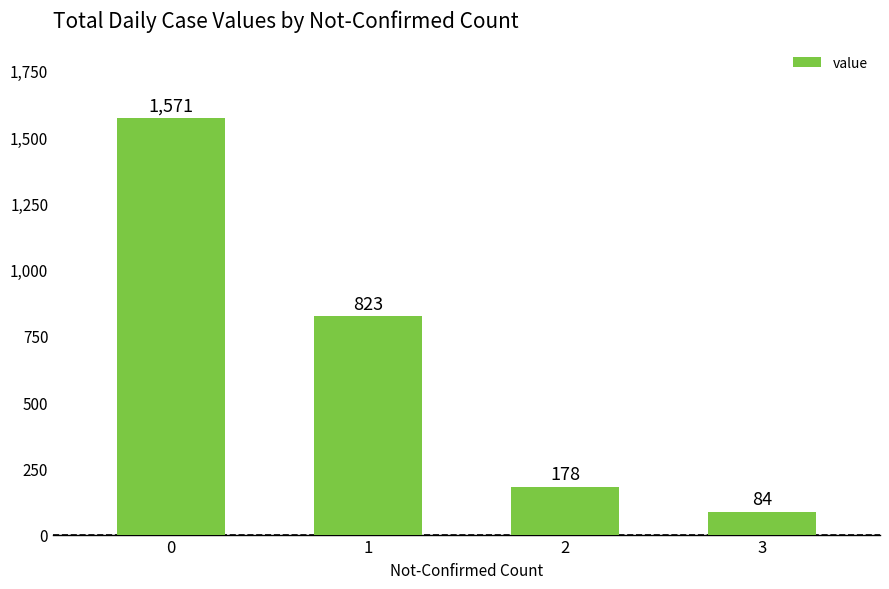

What is the value of the 3rd bar from the left?

178